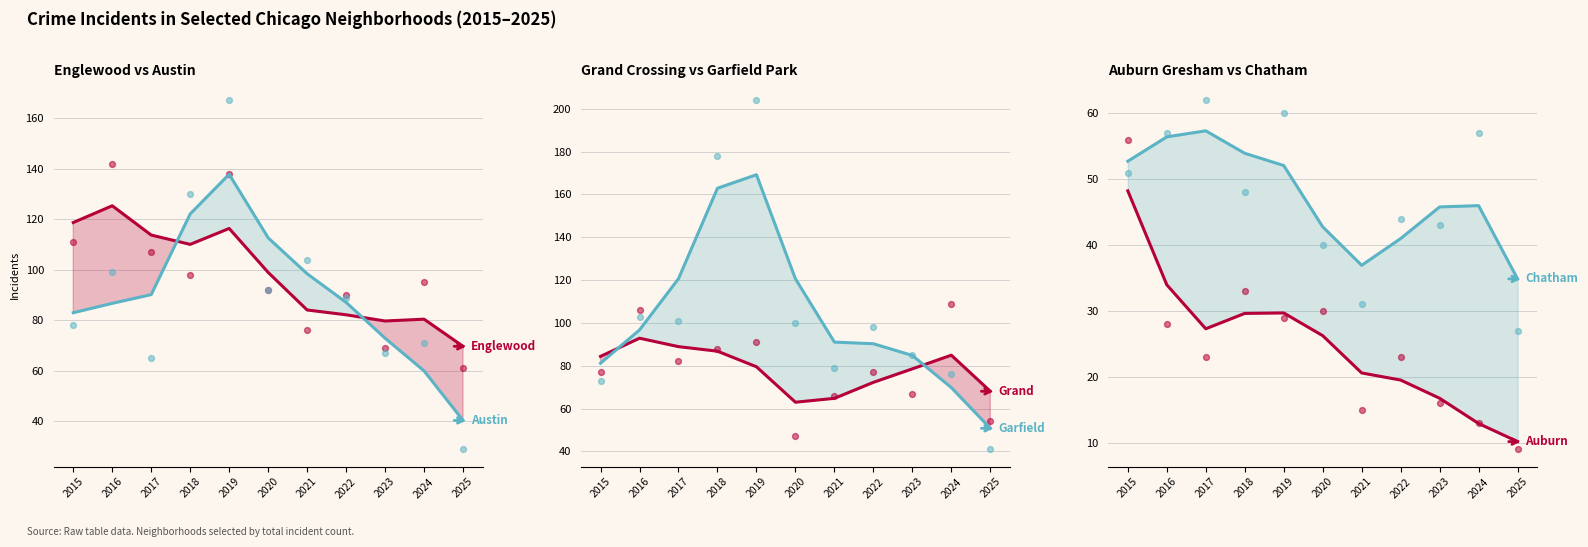

What is the total value across all series at 2022?

392.3